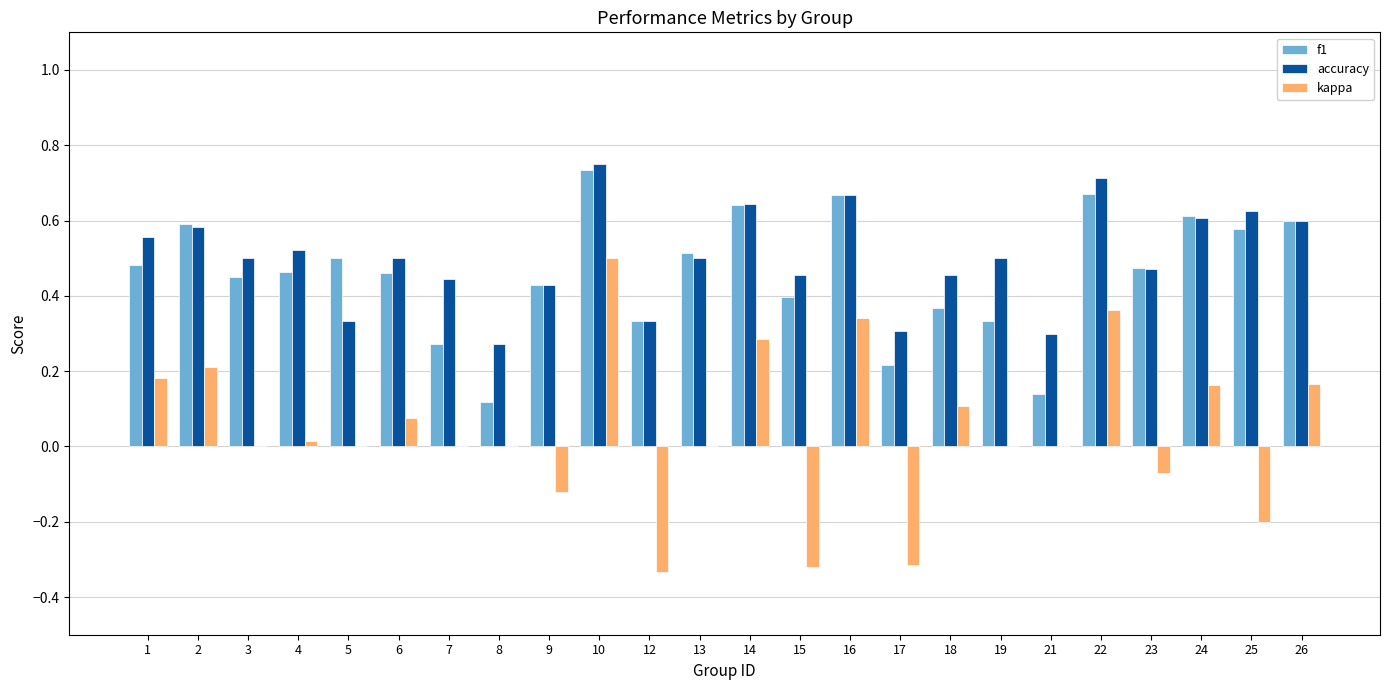

Which series changed the most between 3 and 21?

f1